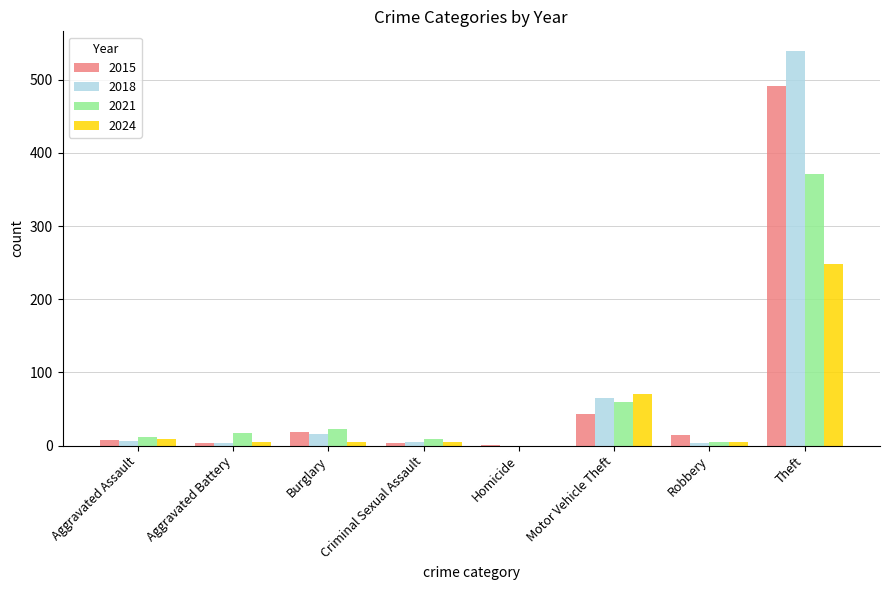

What is the sum of all 2018 values?

639